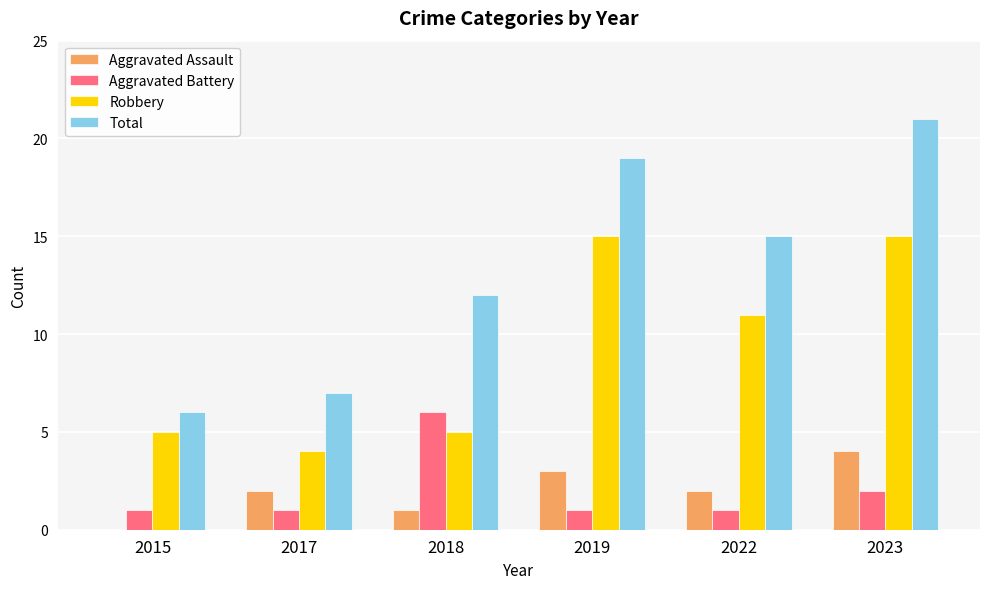

What is the sum of all Aggravated Battery values?

12